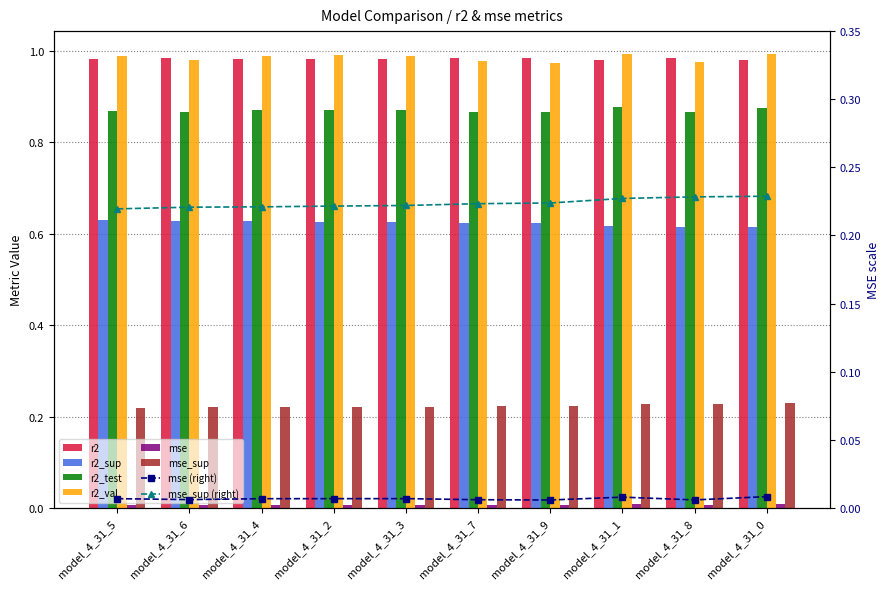

Which category has the highest value across all series?

model_4_31_0